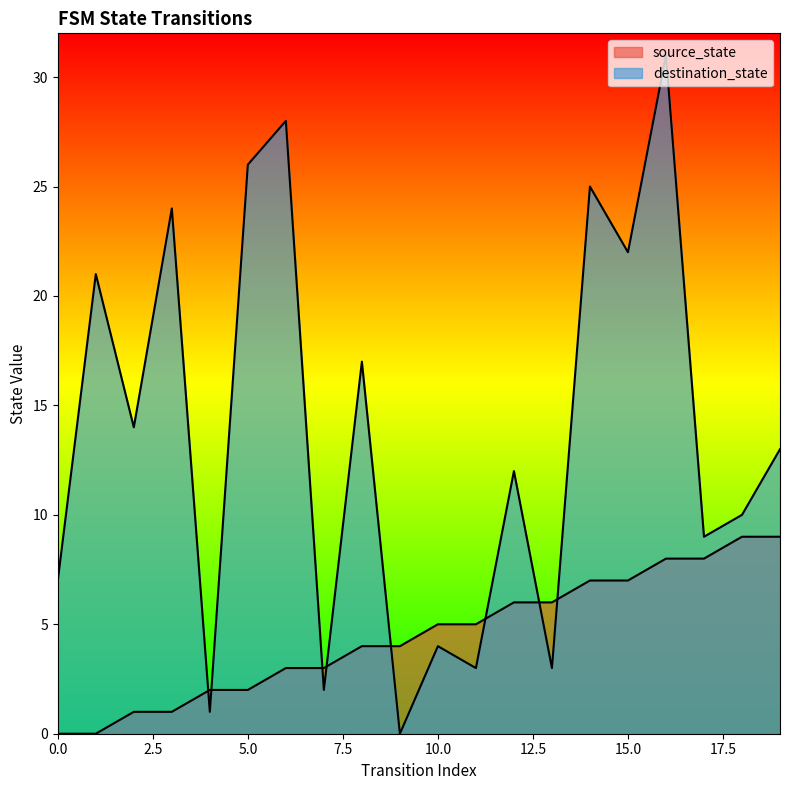

Reading right to left, list all the values displayed in this chart.

source_state: 9	9	8	8	7	7	6	6	5	5	4	4	3	3	2	2	1	1	0	0
destination_state: 13	10	9	31	22	25	3	12	3	4	0	17	2	28	26	1	24	14	21	7